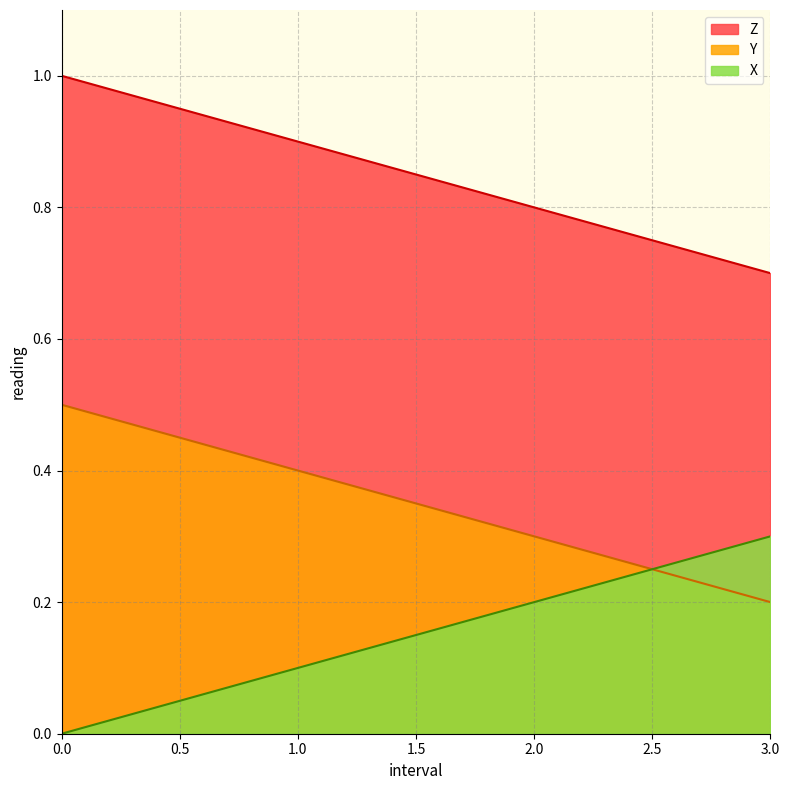

At which label does X reach its peak?

3.0